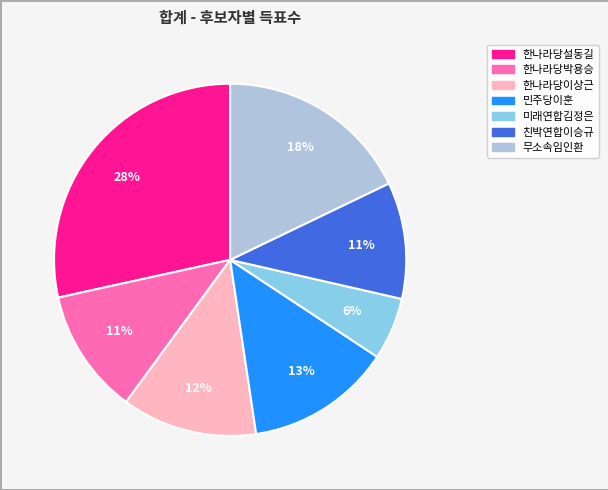

What is the smallest slice in the pie chart?

미래연합김정은